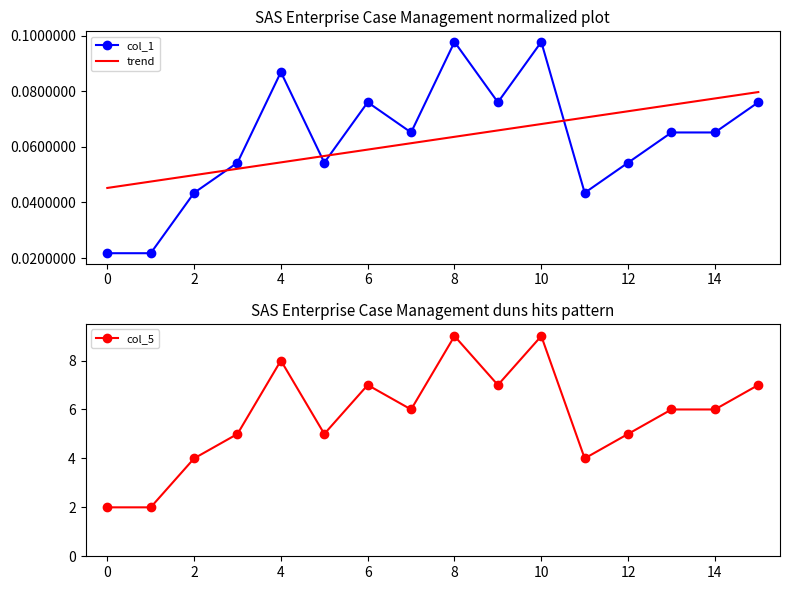

True or false: col_5 and trend cross at least once.

False